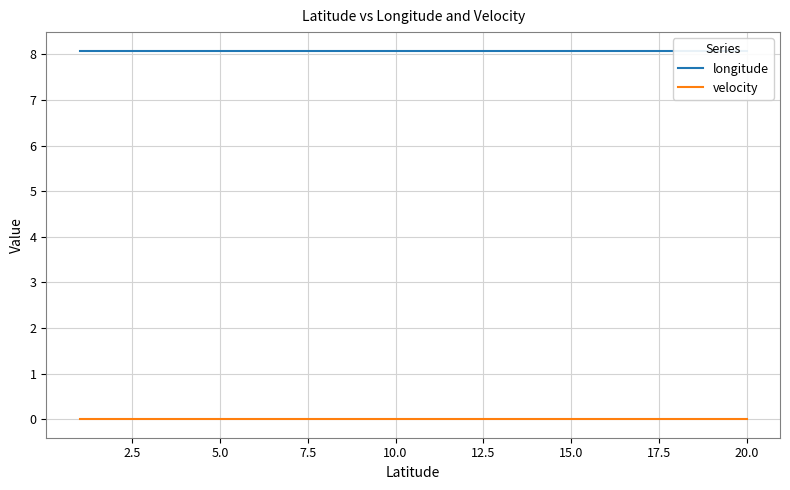

What is the greatest value displayed?

8.1